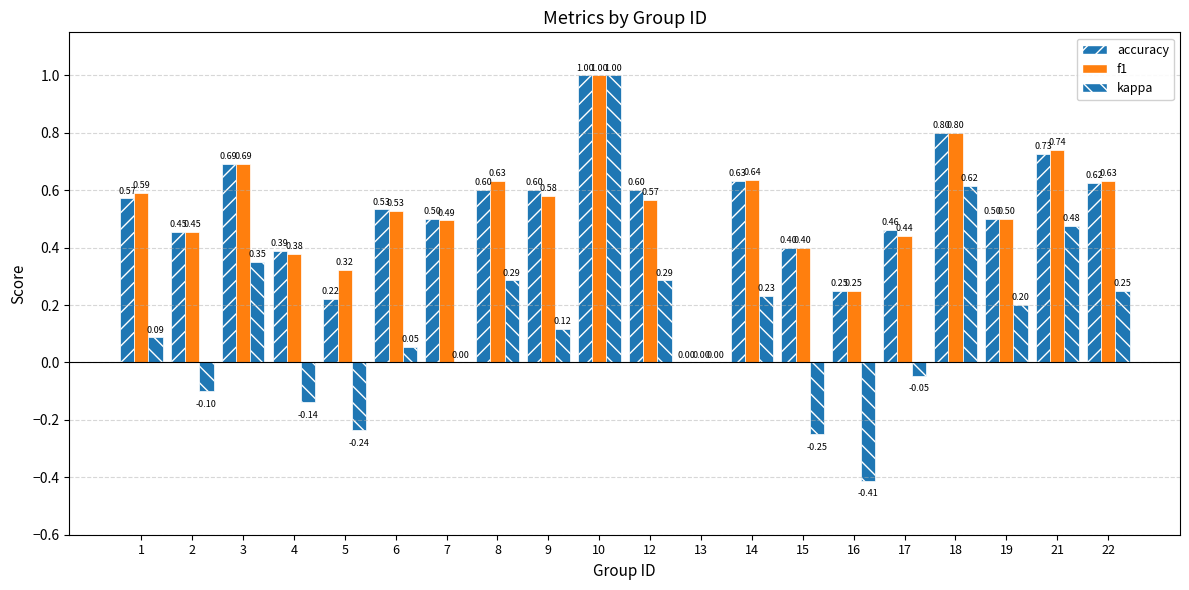

At 5, list the series in order from largest to smallest.

f1, accuracy, kappa